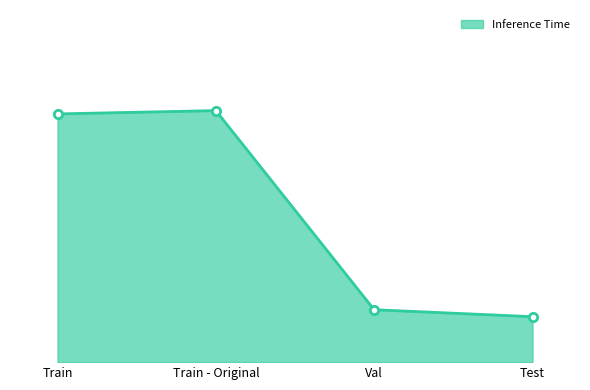

Which category has the highest value across all series?

Train - Original